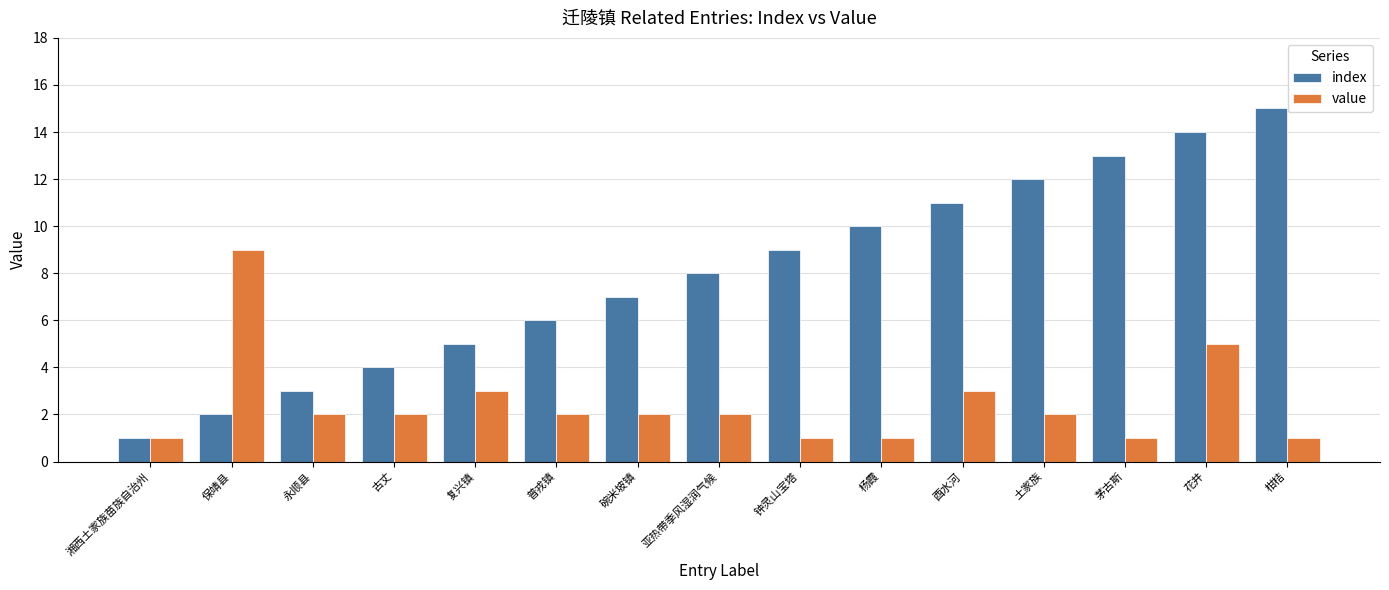

Rank the series at 普戎镇 from highest to lowest value.

index, value